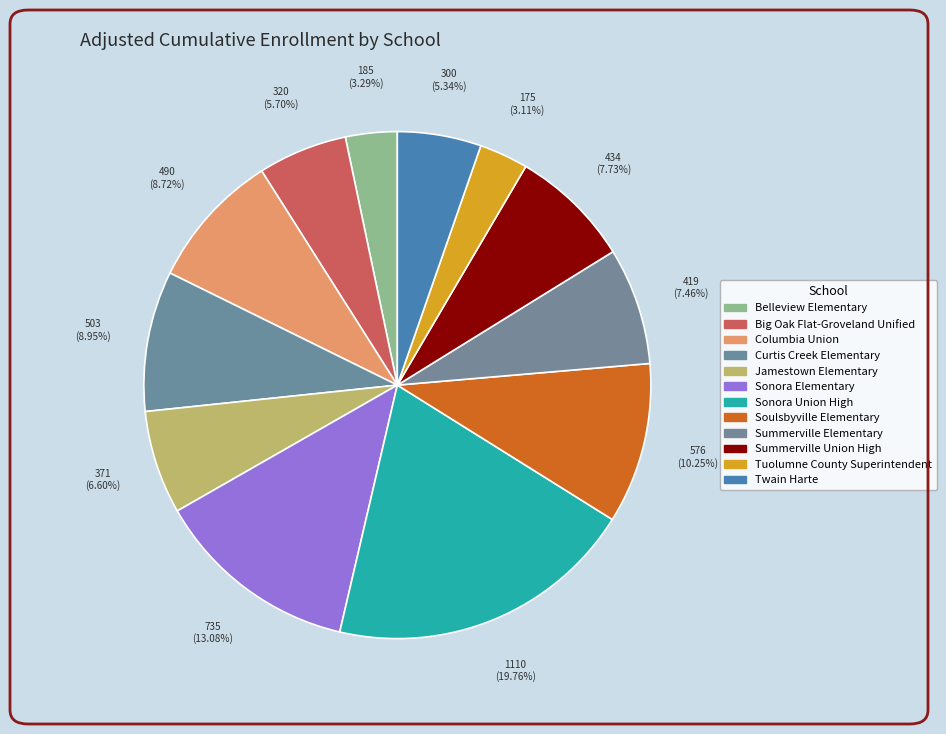

What is the total percentage of Tuolumne County Superintendent and Belleview Elementary?

6.4%